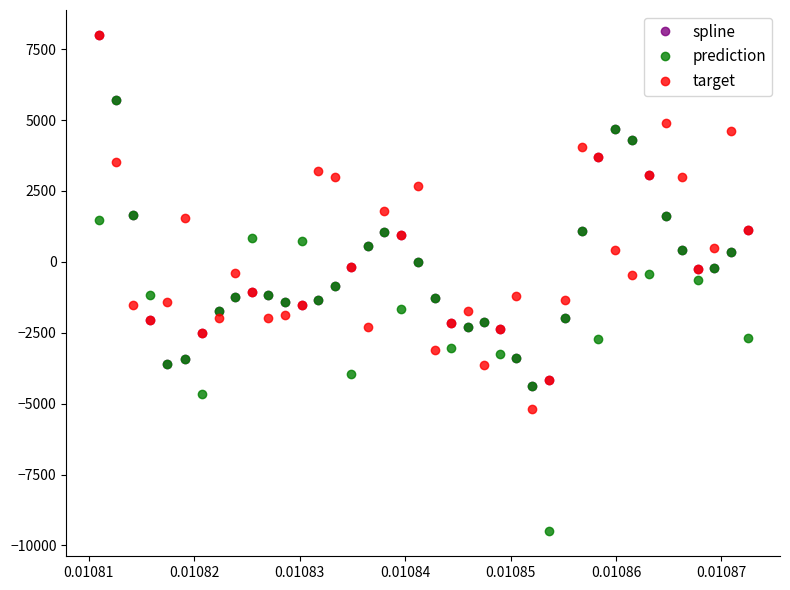

Is this an area chart (filled region under the line)?

No